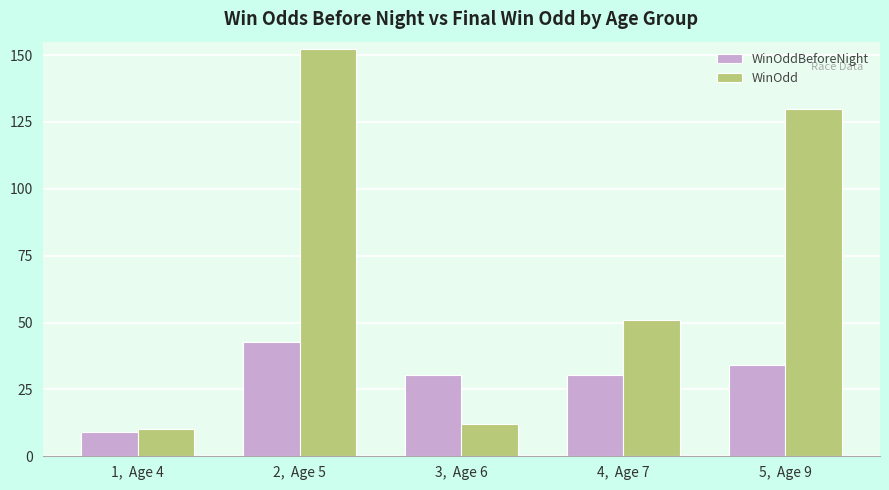

At which label does WinOddBeforeNight reach its minimum?

1,  Age 4